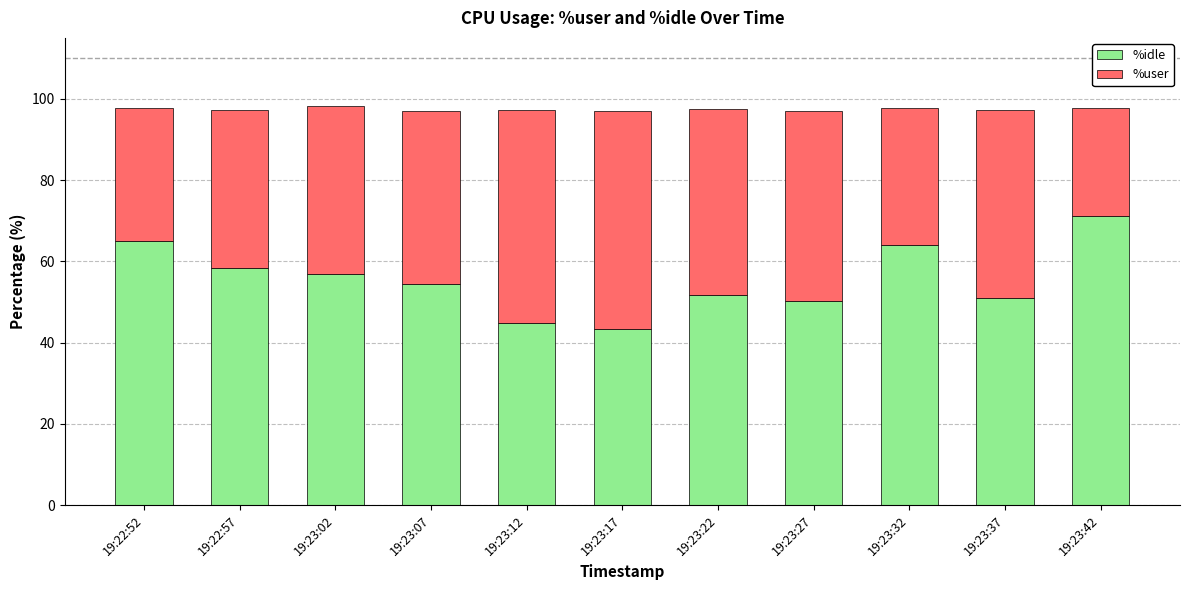

Is it true that %idle equals 44.8 at 19:23:12?

True